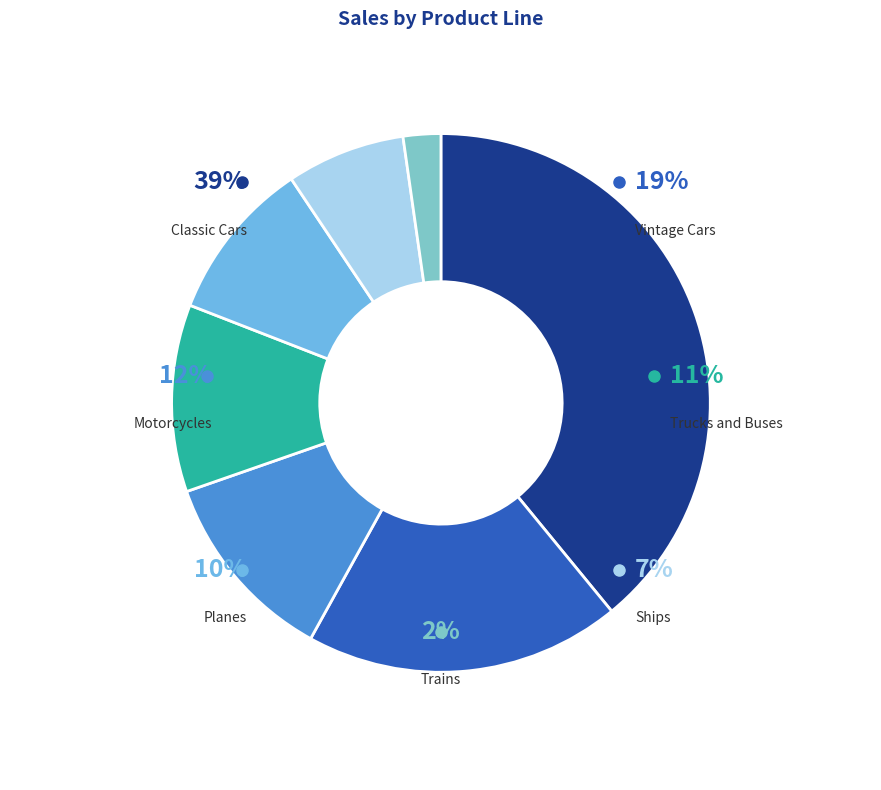

True or false: Classic Cars accounts for 25% of the total.

False